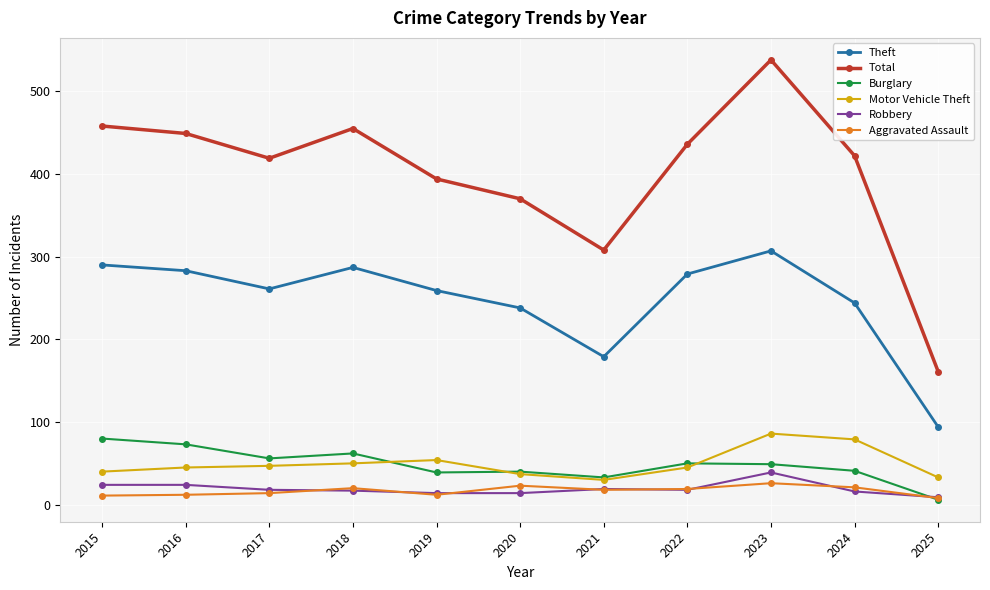

What is the smallest value displayed?

6